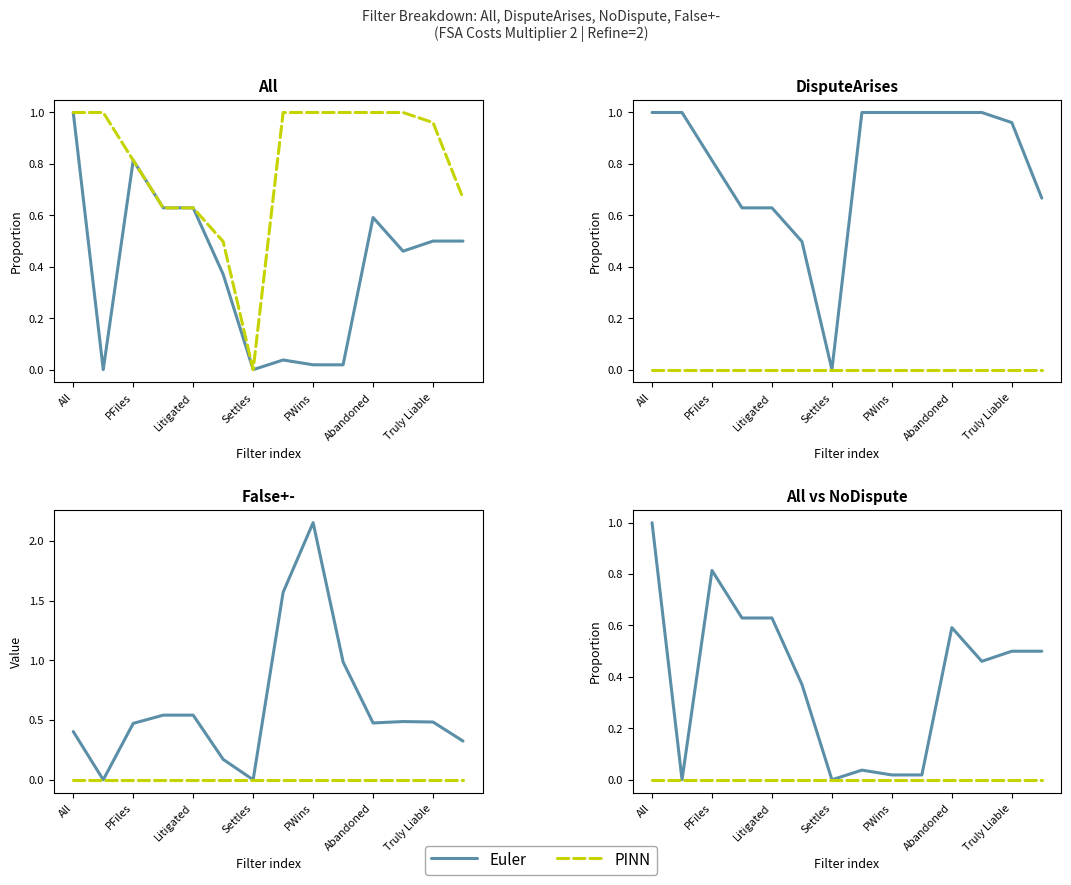

At how many categories does at least one series exceed 0?

12